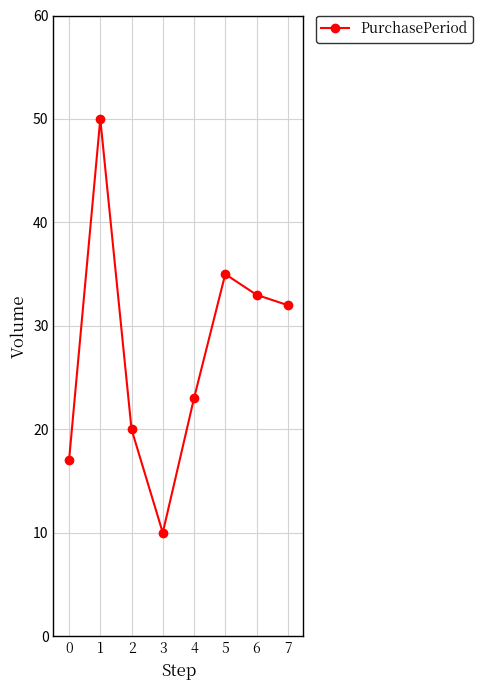

At which label is the value closest to 30?

7